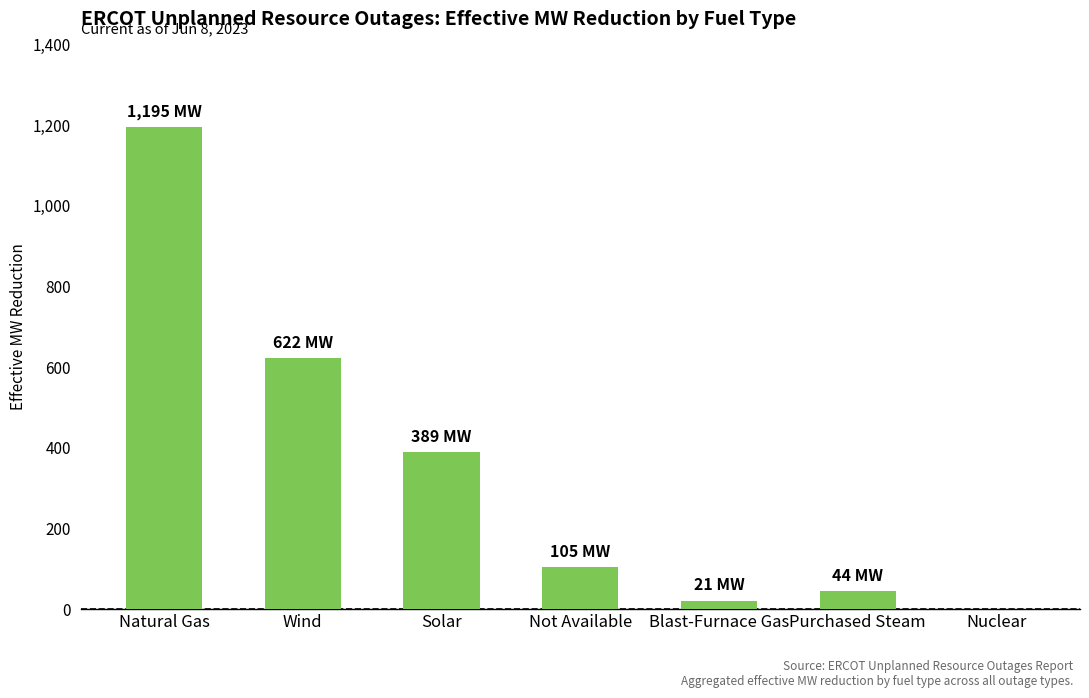

Which category has the highest value across all series?

Natural Gas